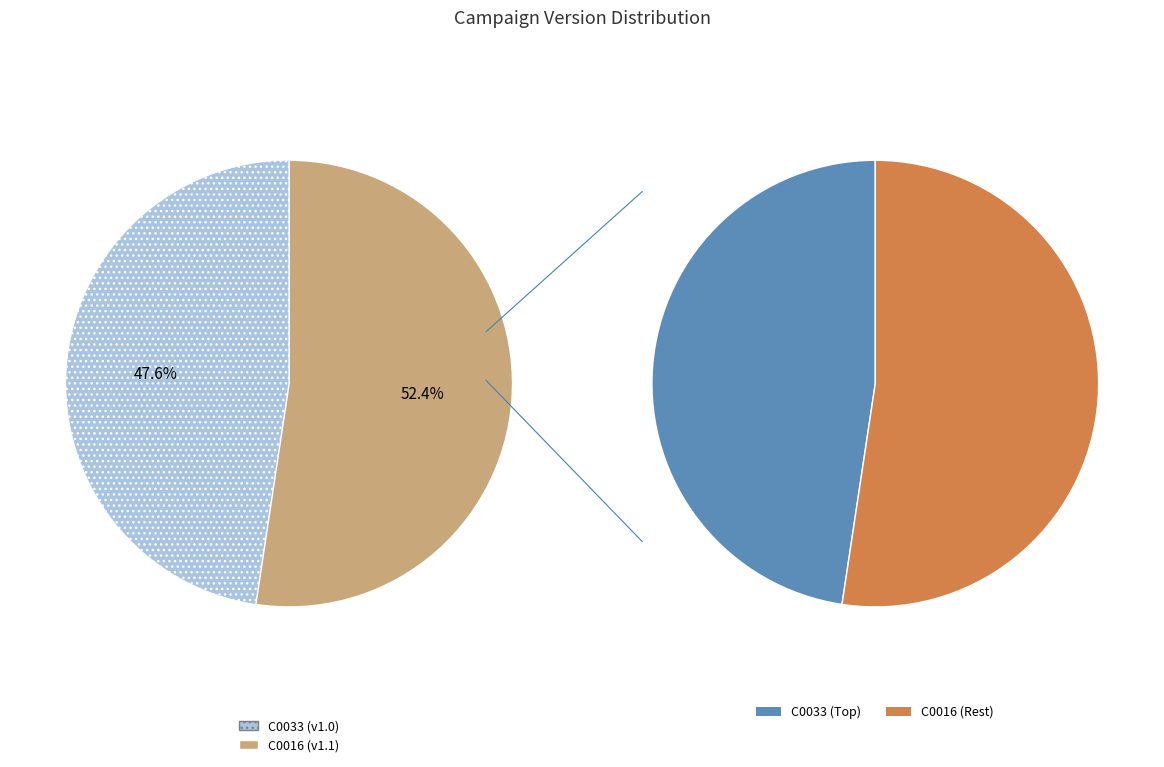

Which slice represents more than half of the pie?

C0016